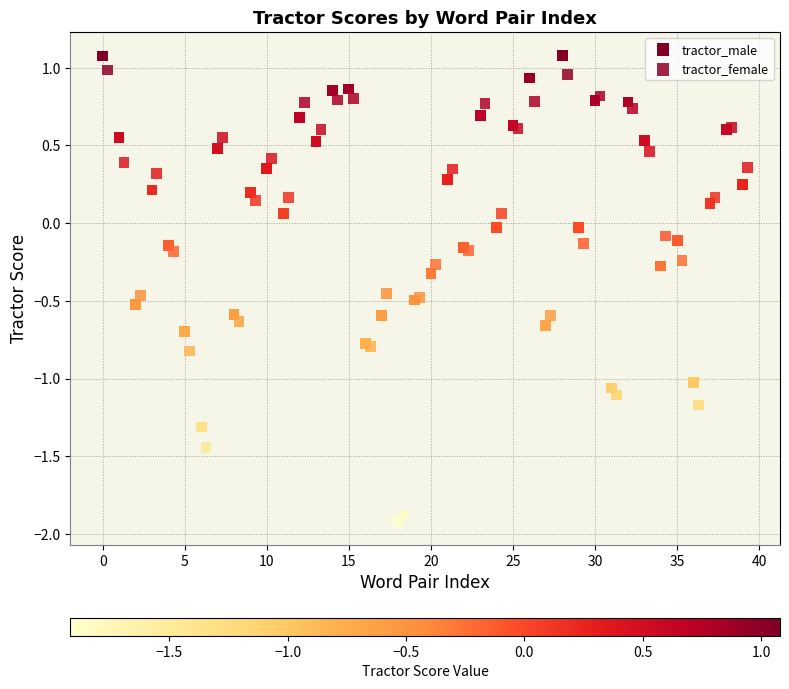

Which series reaches the maximum Y coordinate?

tractor_male